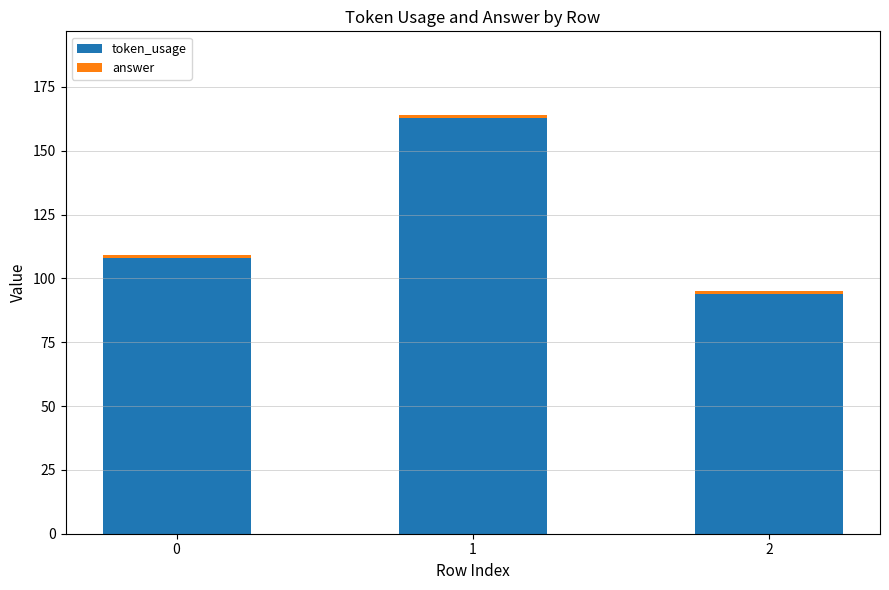

What is the sum of all token_usage values?

365